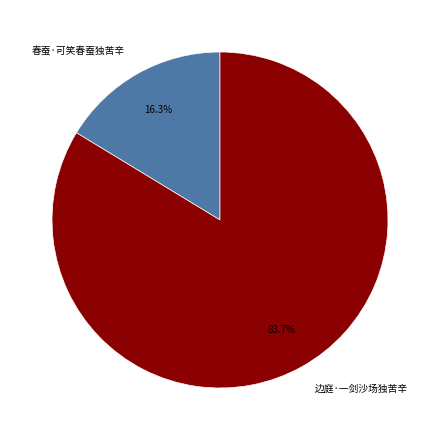

What percentage is the 春蚕·可笑春蚕独苦辛 slice, to the nearest percent?

16%